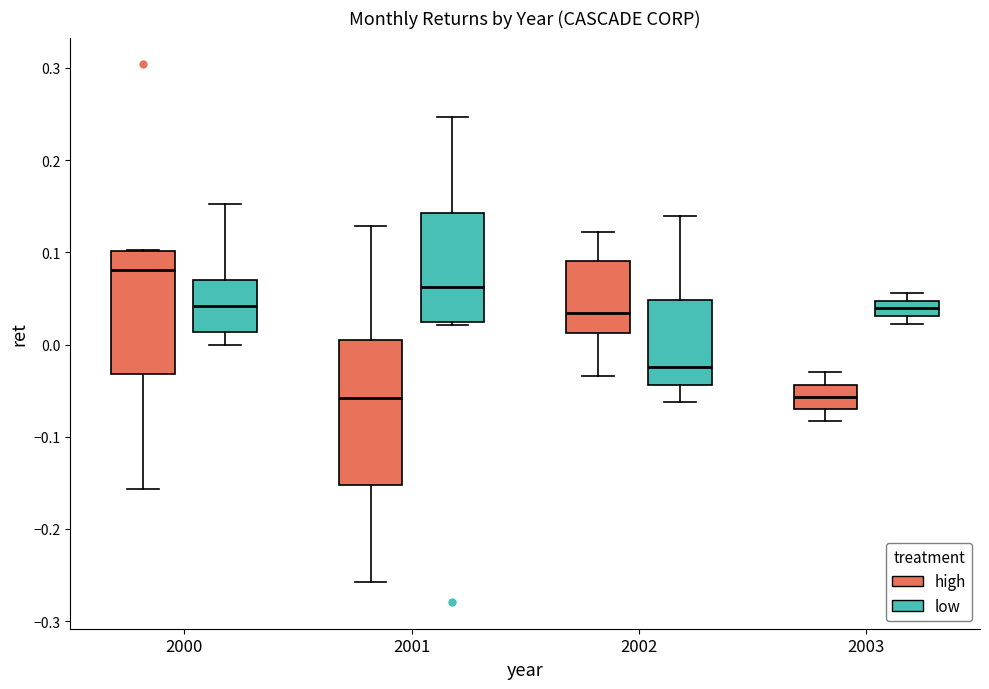

Where does the median line of the box for 2003 (low) sit on the y-axis? The values are not printed on the chart, so give them approximately, as read against the axis.

0.04